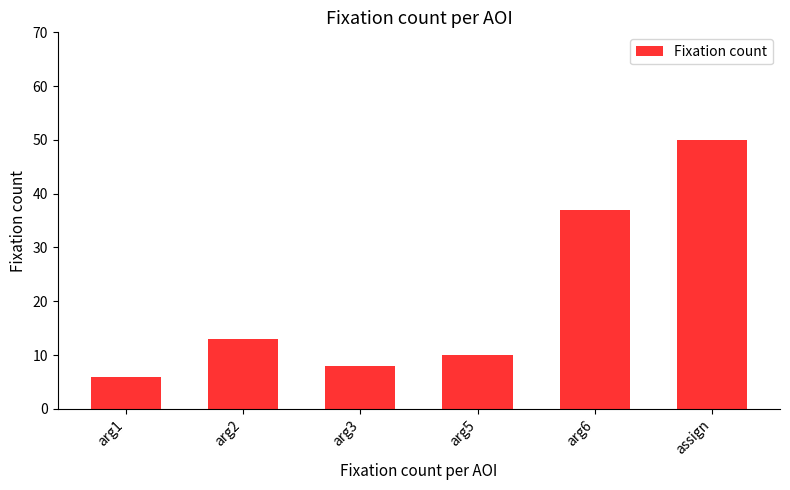

How many data points does each series have?

6